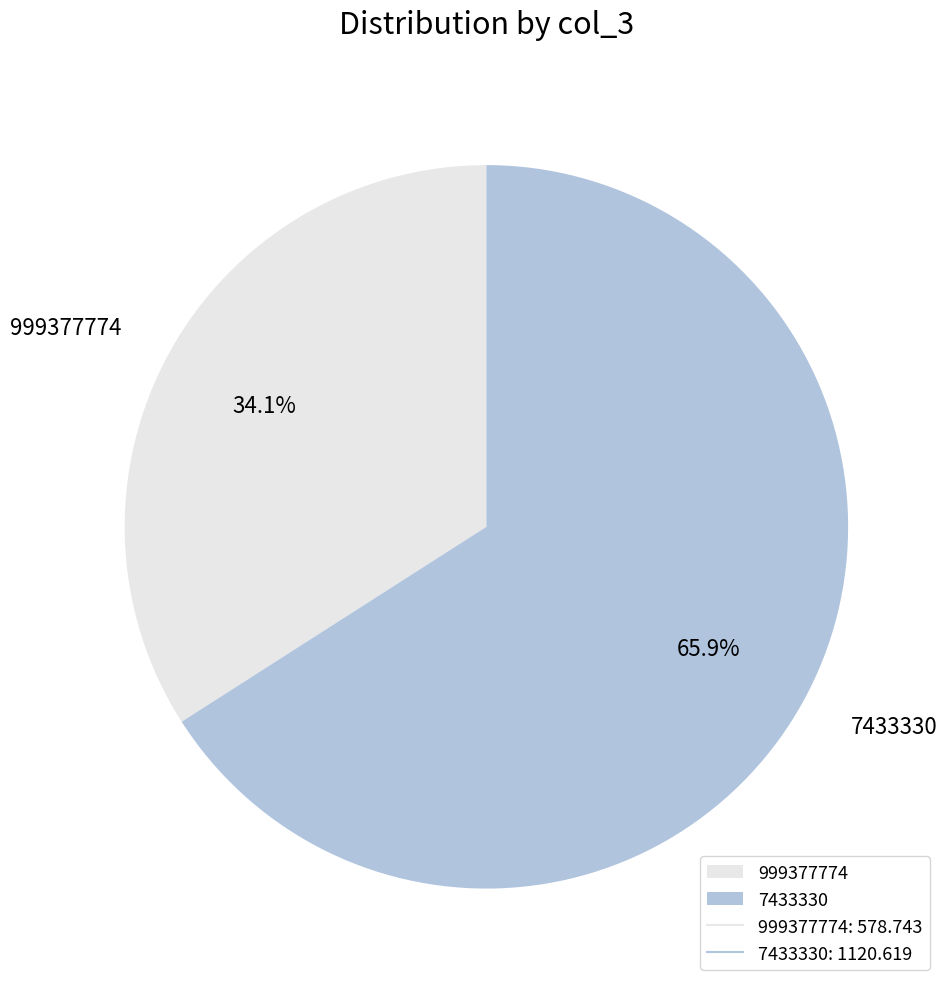

To the nearest percent, what is the difference between the largest and smallest slice percentages?

32%